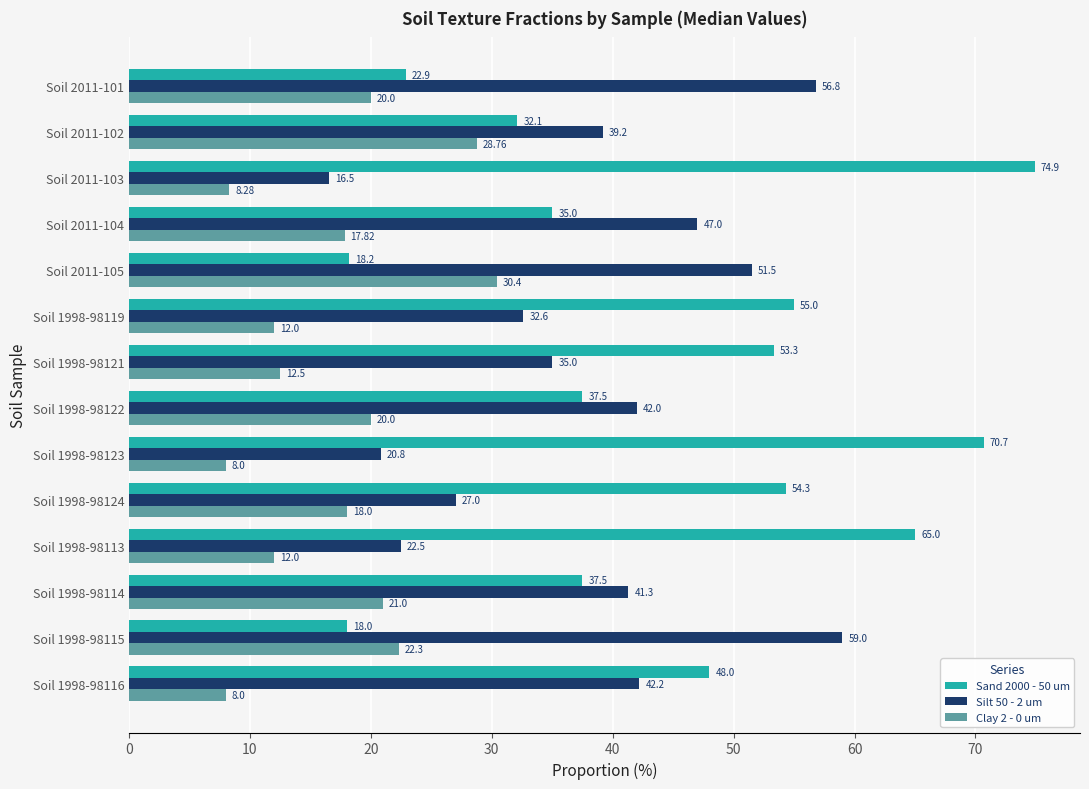

What is the total value across all series at Soil 1998-98122?

99.5